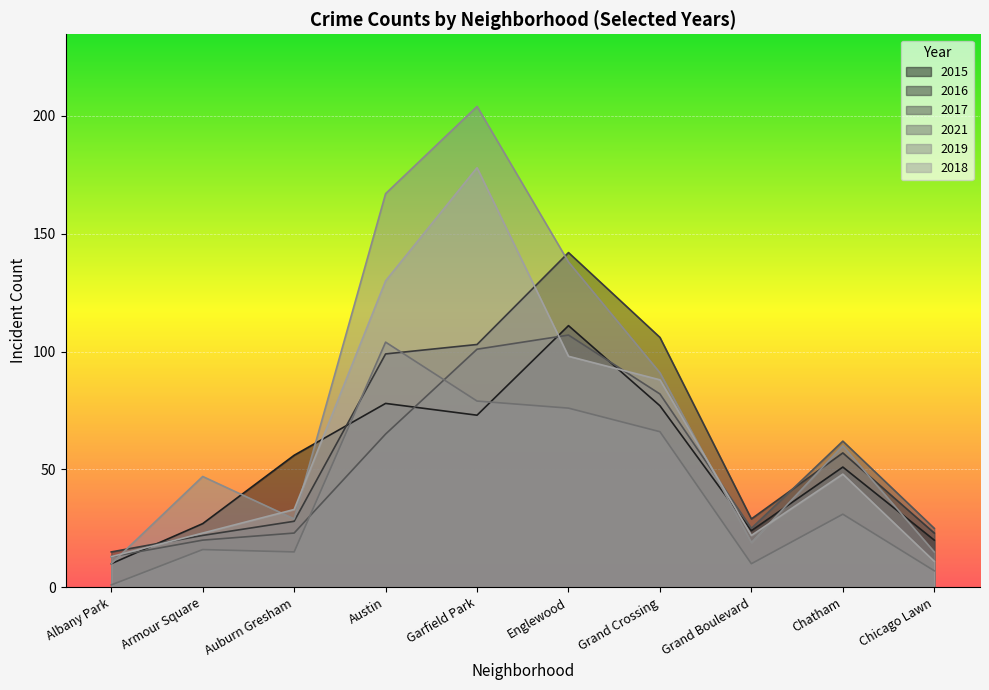

How many lines are shown in the chart?

6